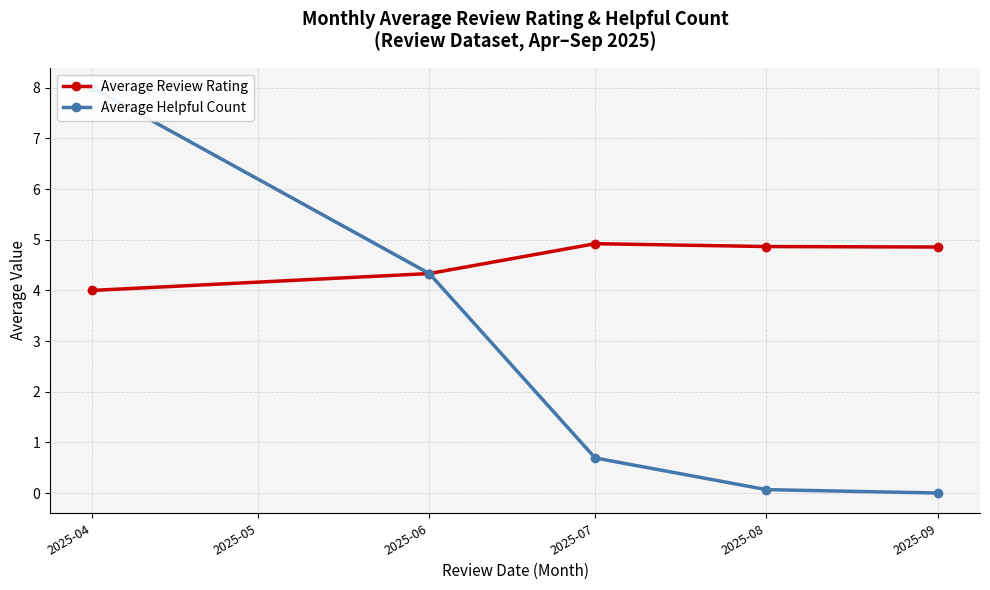

The Average Review Rating series shows 1.1 at 2025-08. True or false?

False